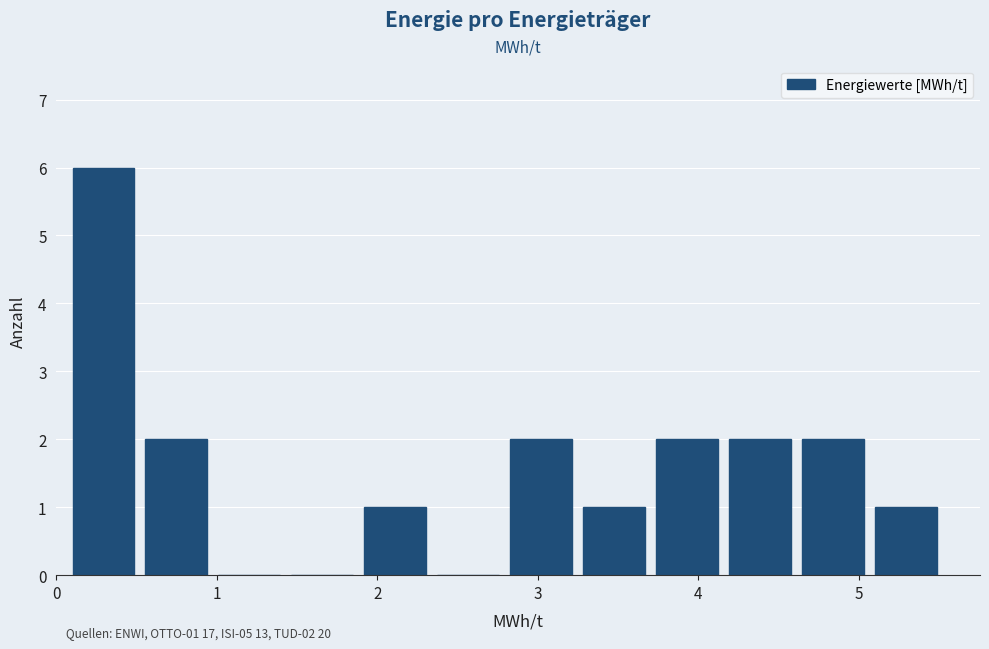

Over which range of the x-axis is the bar tallest?

0.1 to 0.5